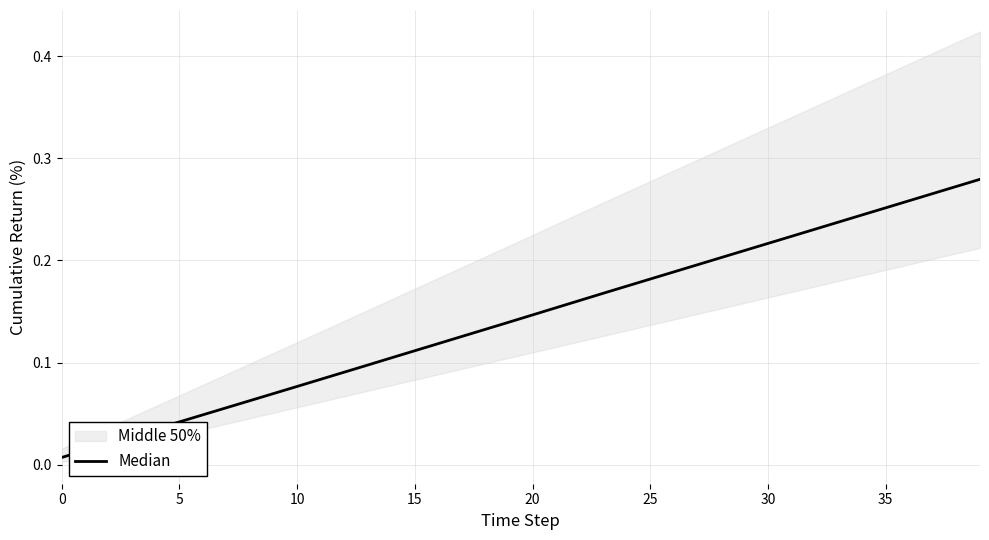

Is it true that the value at 23 is 0.2?

True